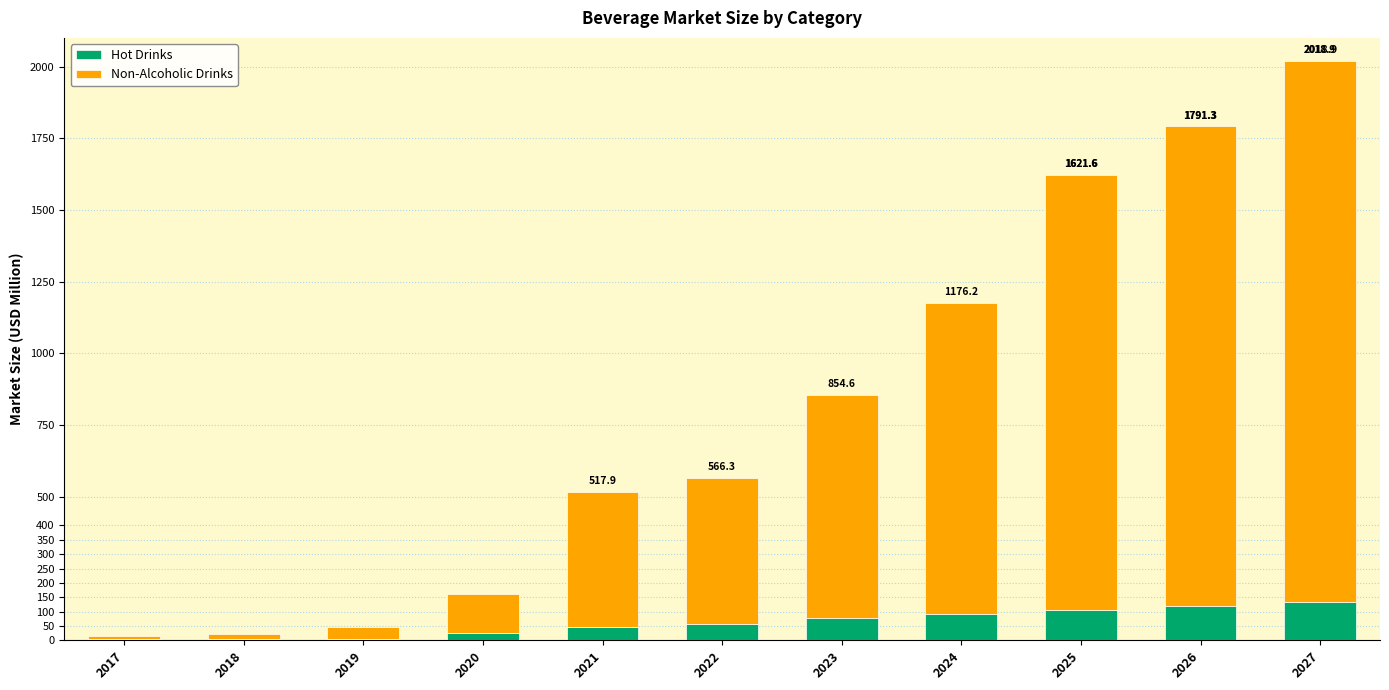

At which category is the sum across all series the highest?

2027